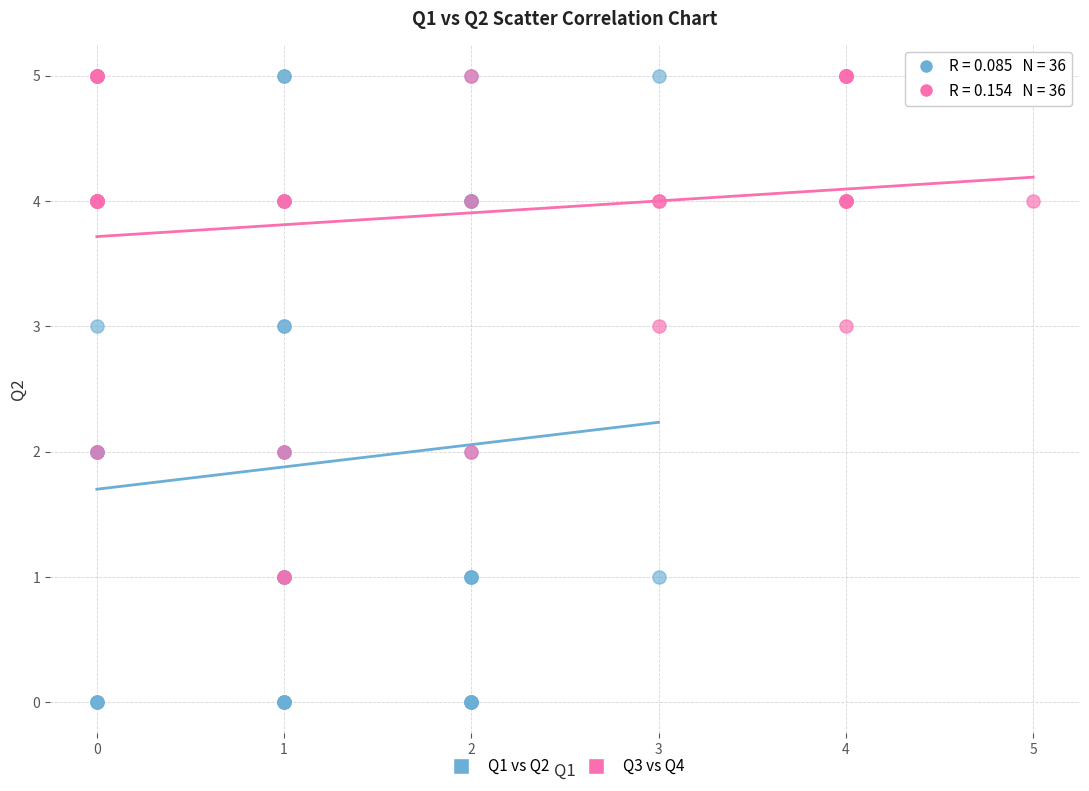

Which series reaches the minimum Y coordinate?

Q1 vs Q2